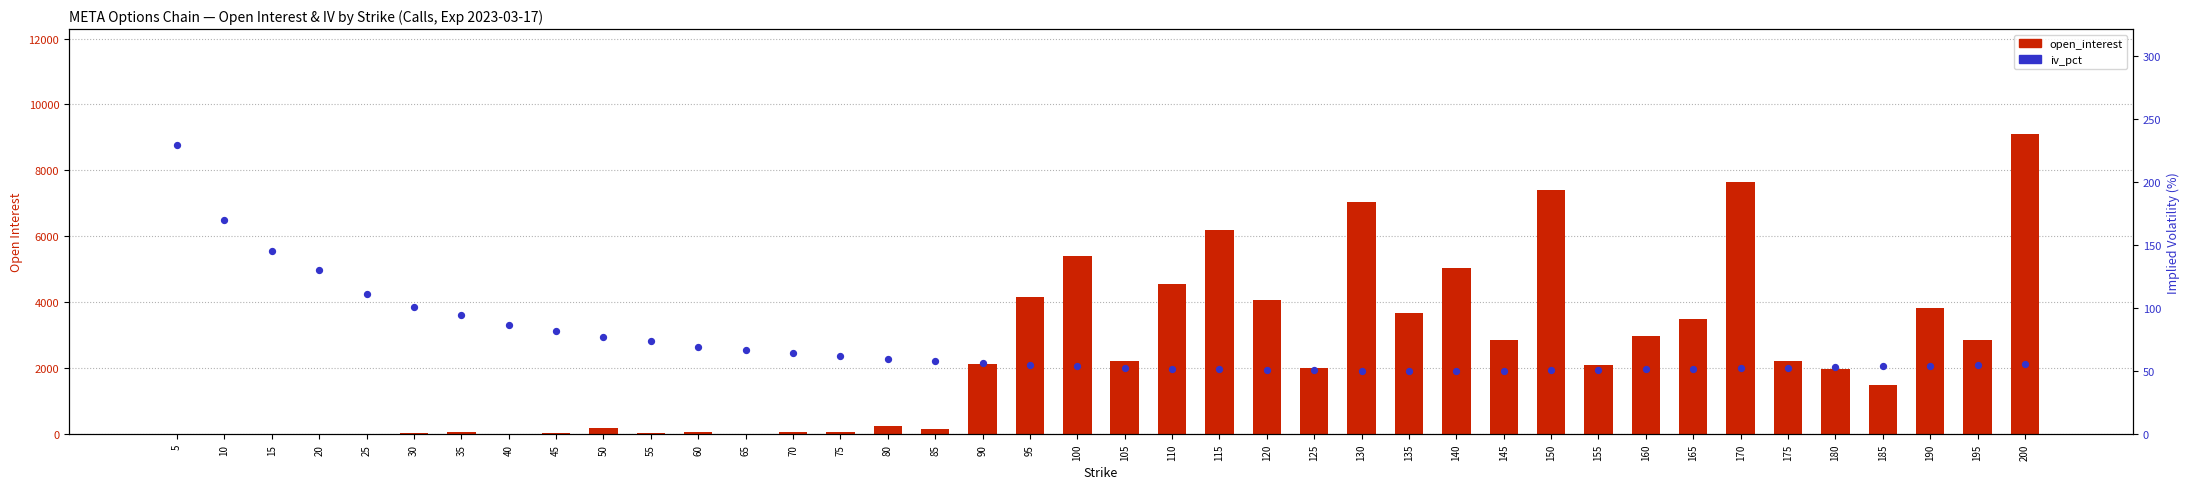

Which series has the largest Y range (max minus min)?

open_interest